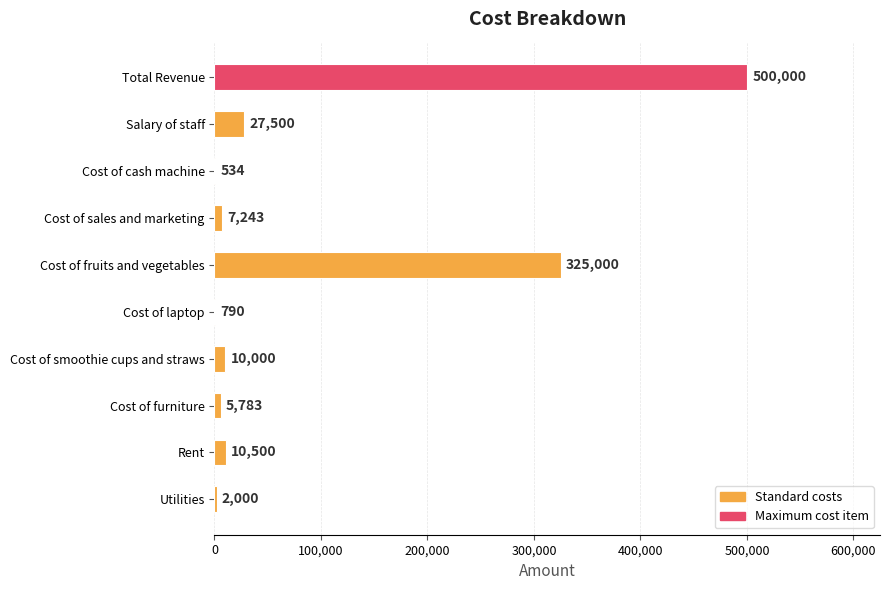

Between Cost of laptop and Cost of fruits and vegetables, which is larger?

Cost of fruits and vegetables